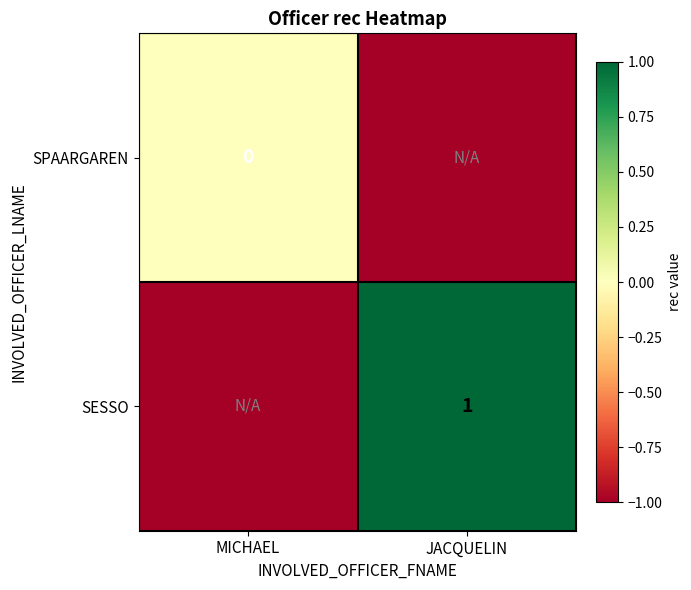

Is it true that SESSO equals 1 at JACQUELIN?

True